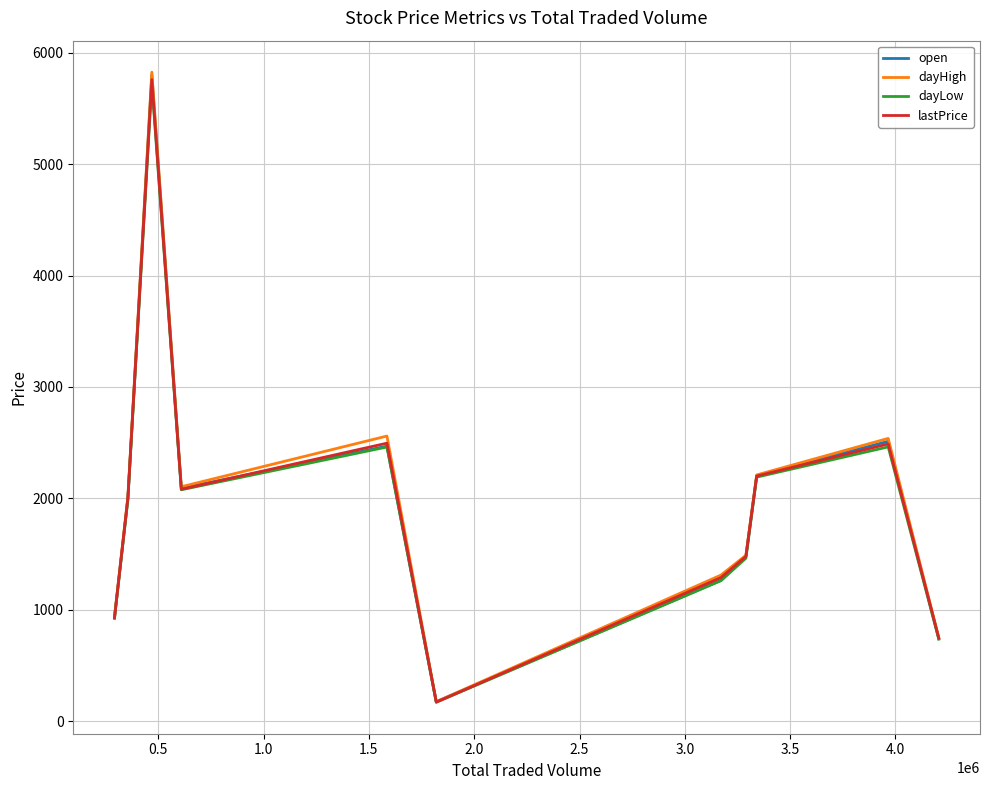

How many lines are shown in the chart?

4